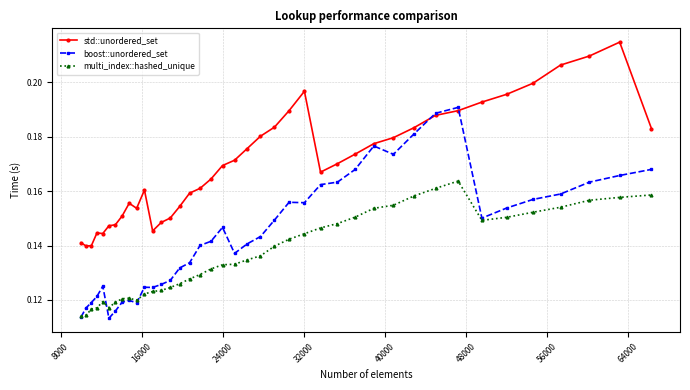

Which series has the largest total across all categories?

std::unordered_set